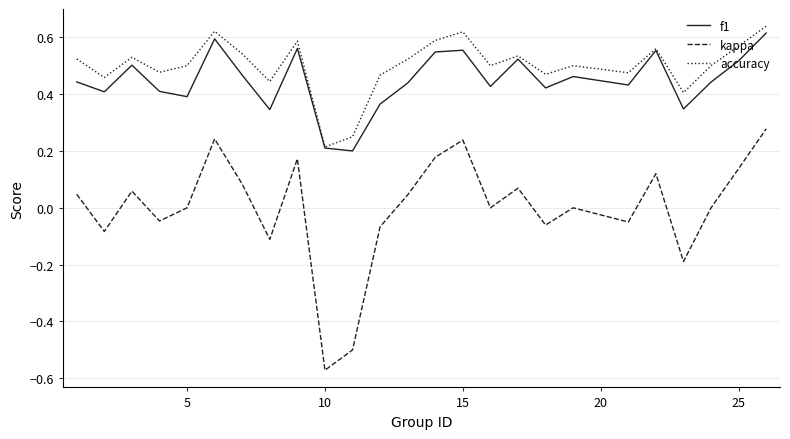

True or false: accuracy and kappa cross at least once.

False